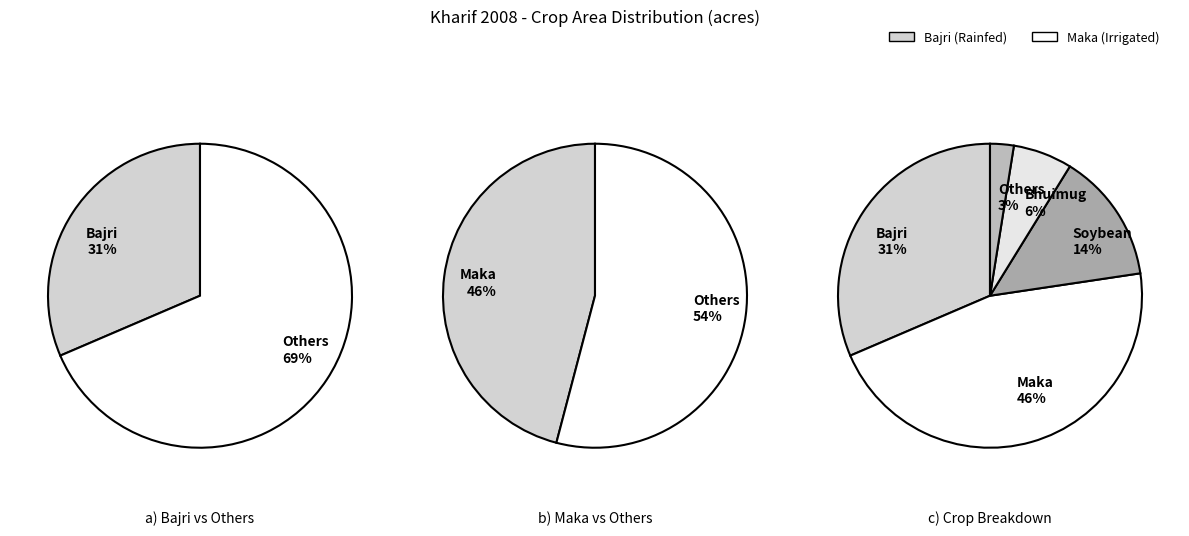

What percentage is the खरीप भुईमुग slice, to the nearest percent?

6%